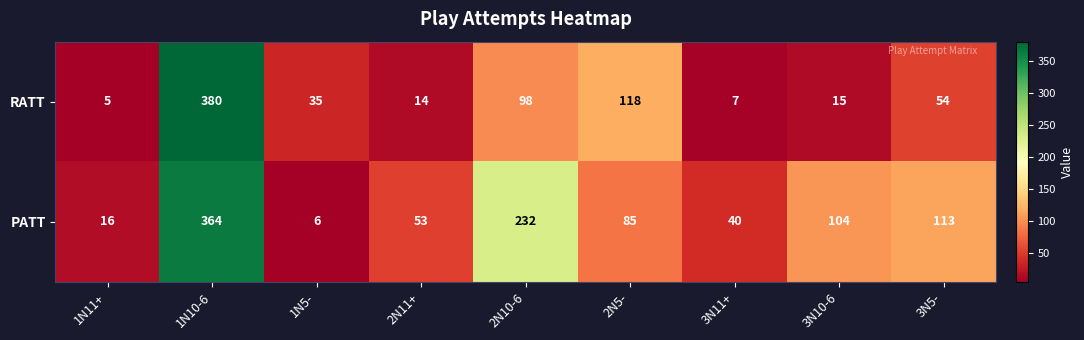

How many distinct data groups are displayed?

2